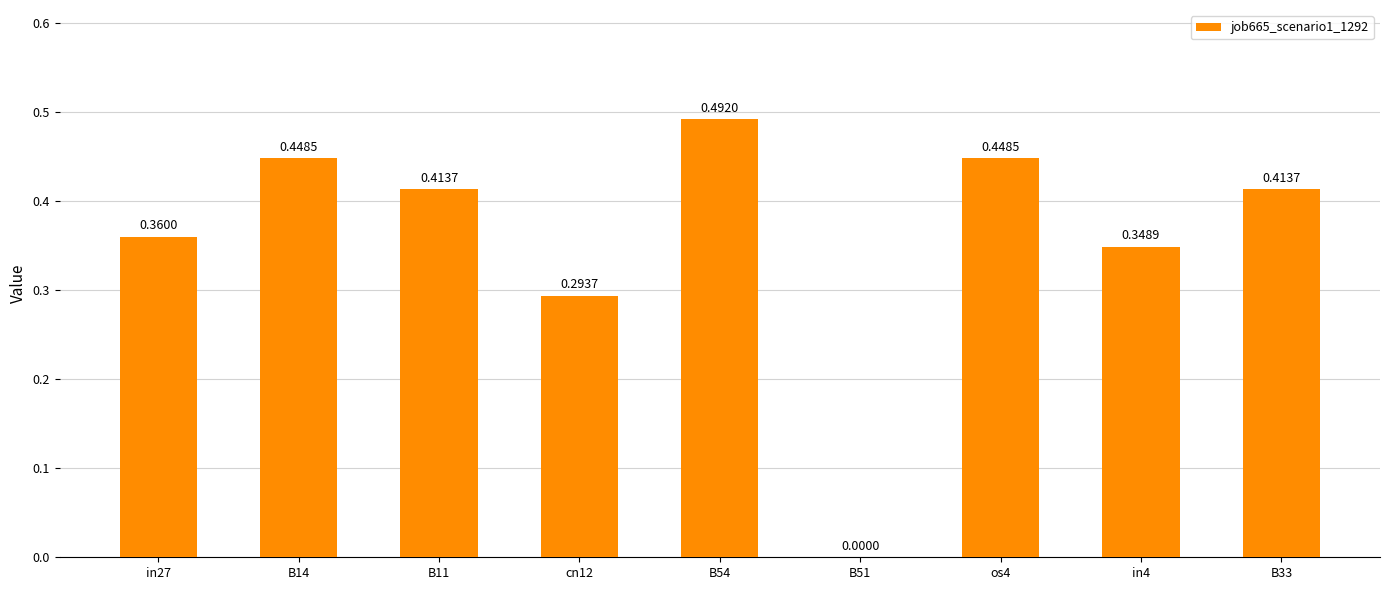

What is the sum of all values?

3.2